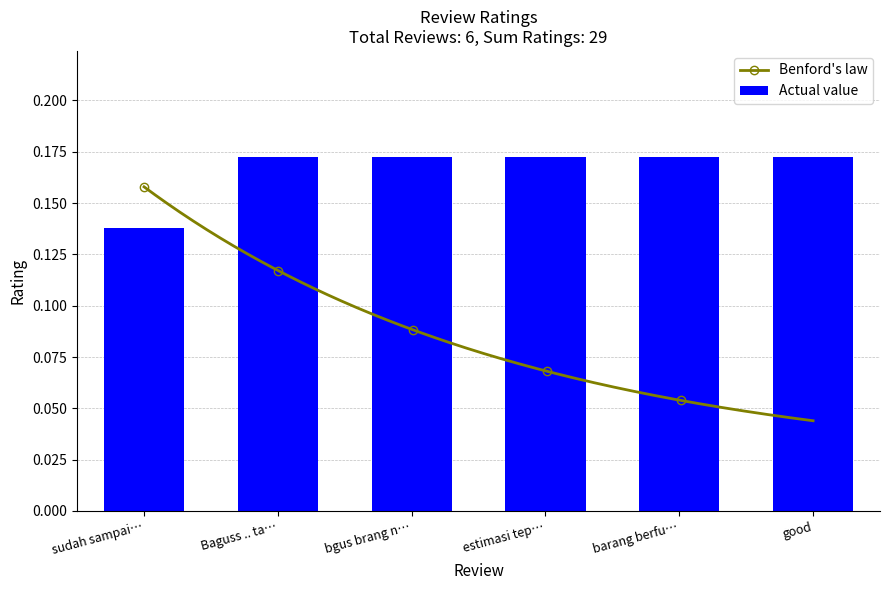

Count the Actual value values in the range 0 to 1.

6